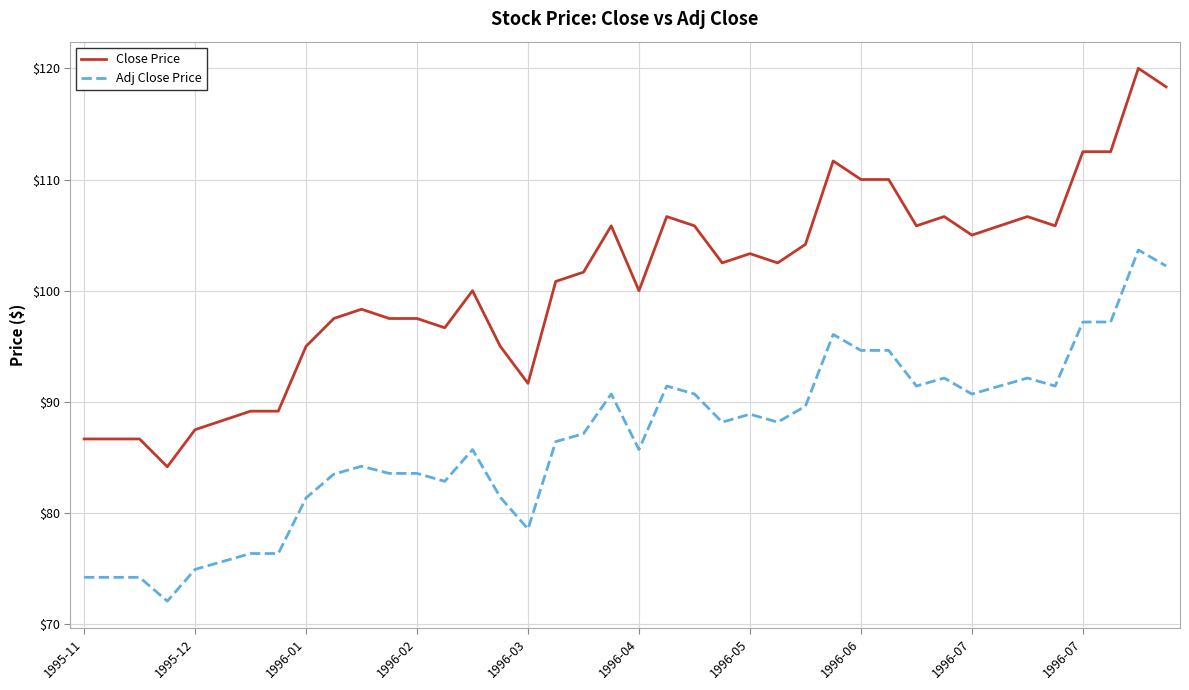

How many values in the Close Price series are below 102?

20